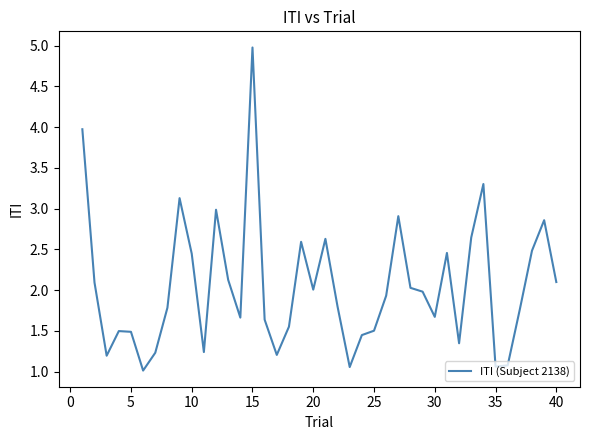

What is the maximum value shown in the chart?

5.0